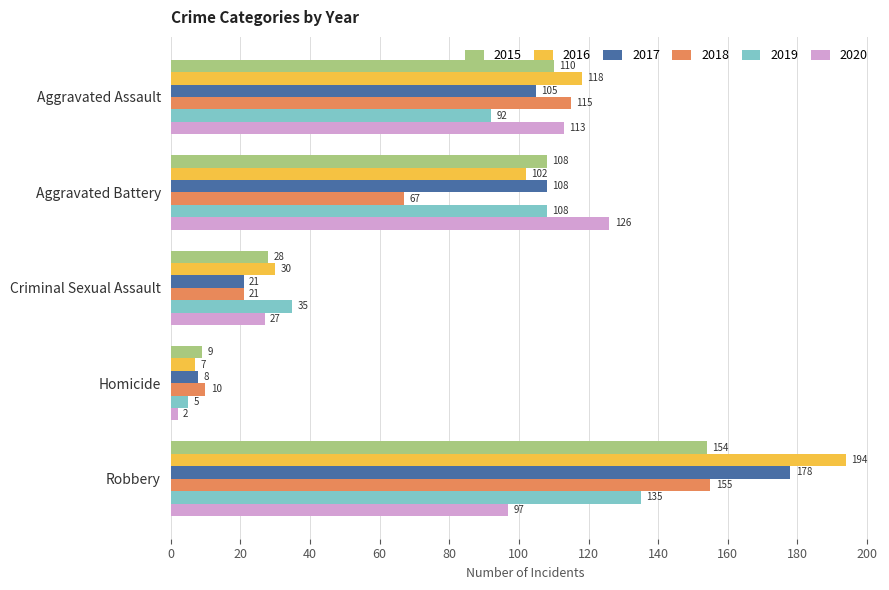

What is the difference between the 2017 values at Criminal Sexual Assault and Aggravated Battery?

87